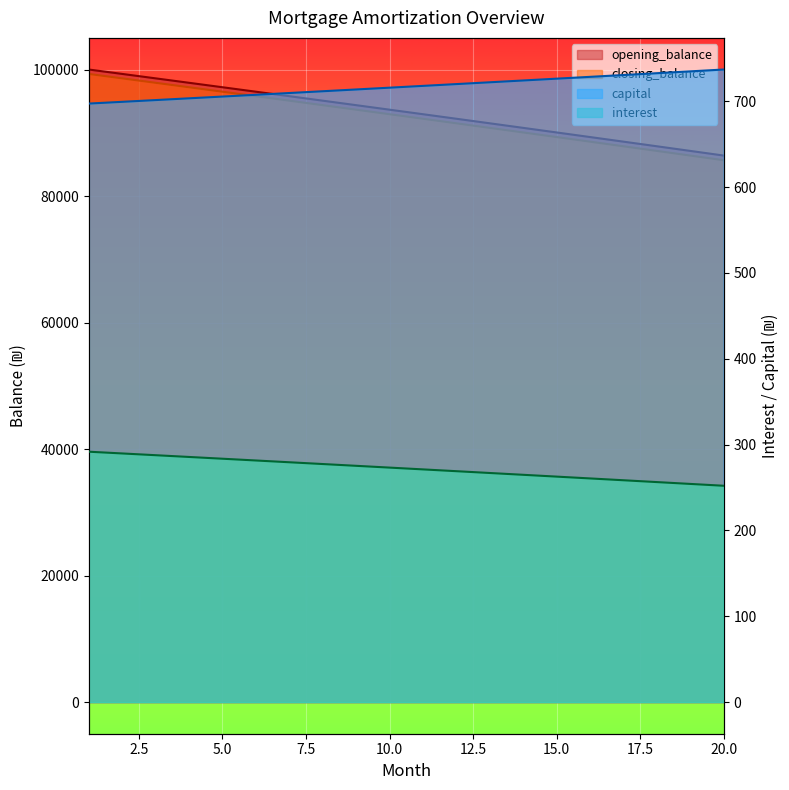

True or false: closing_balance and opening_balance intersect in this chart.

False